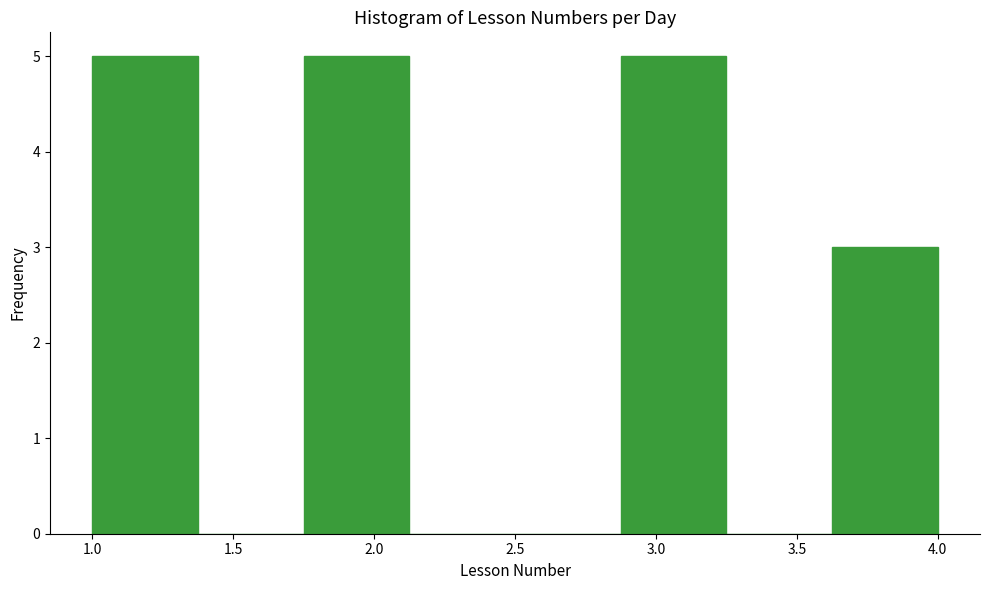

What is the height of the bar covering 1.000 to 1.375 on the x-axis? Neither the bar edges nor the heights are printed on the chart, so give them approximately, as read against the axes.

5